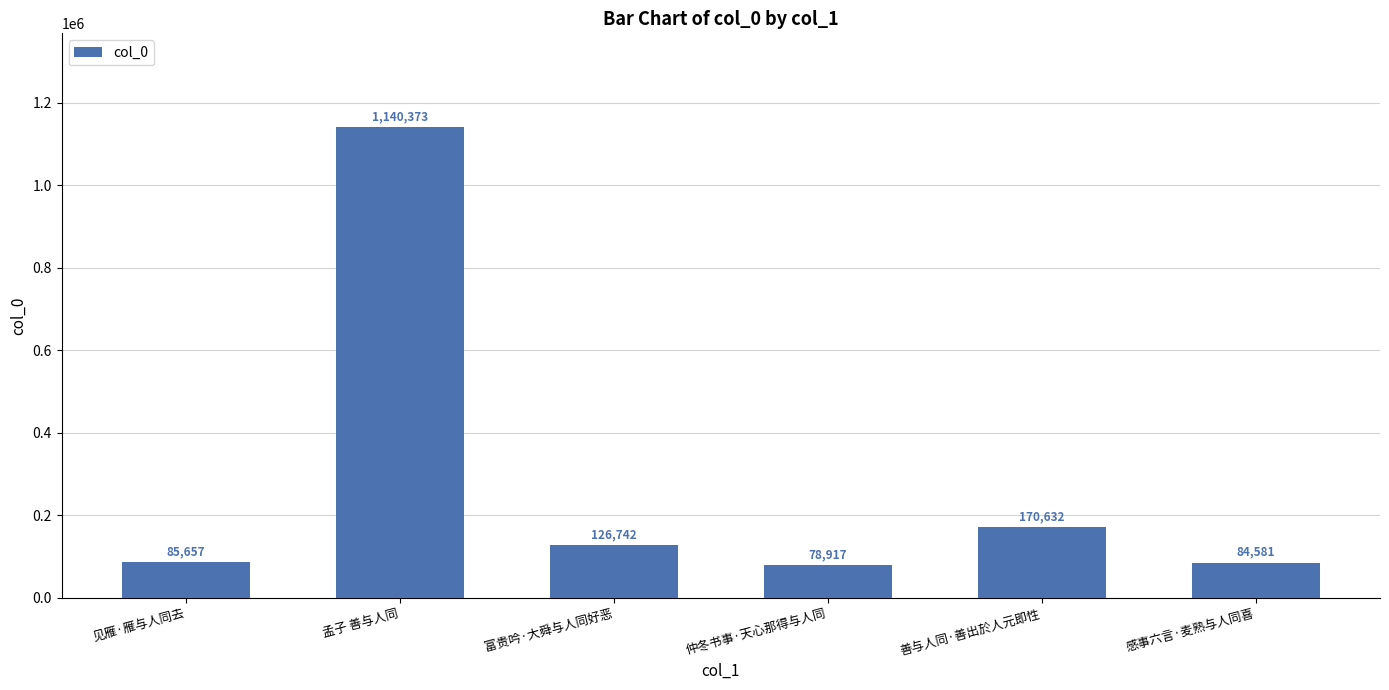

The value at 善与人同·善出於人元即性 is 170632. True or false?

True